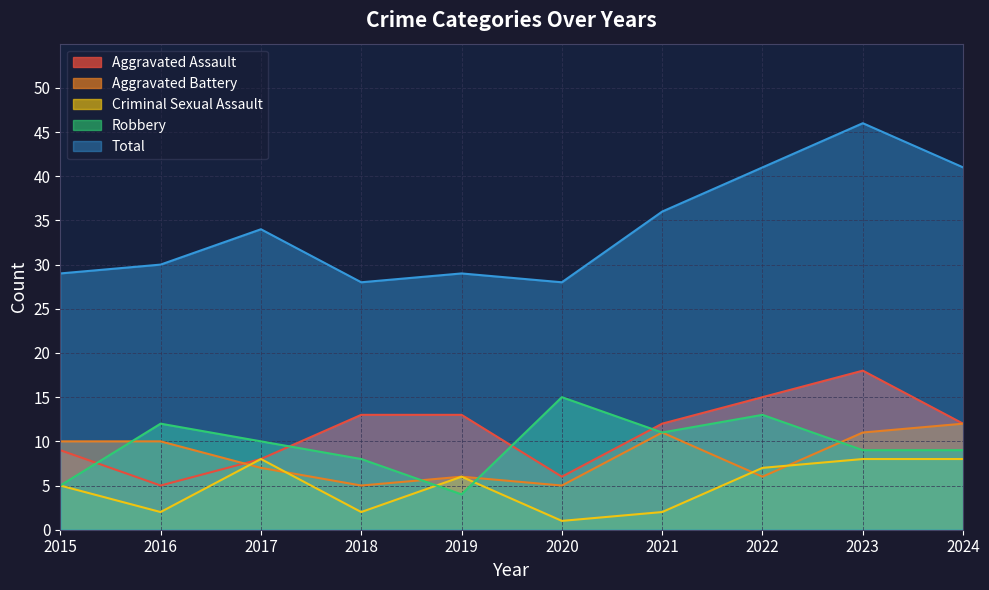

What is the difference between the second highest and second lowest values in the Aggravated Assault series?

9